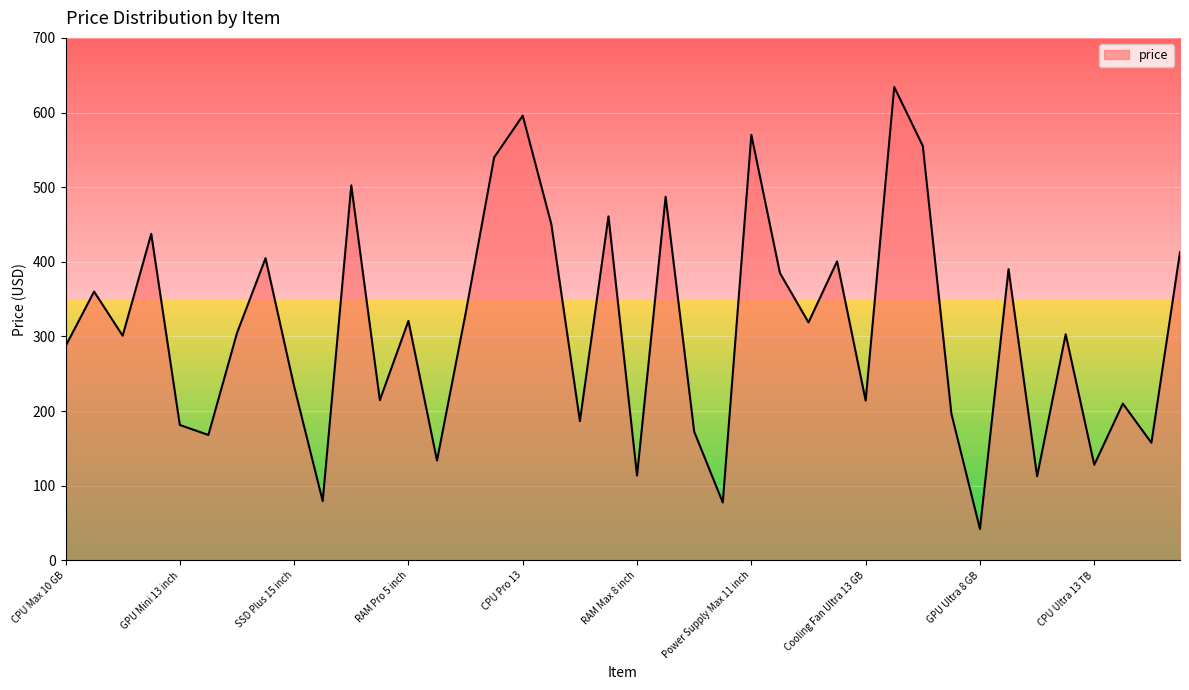

What is the minimum value shown in the chart?

41.9